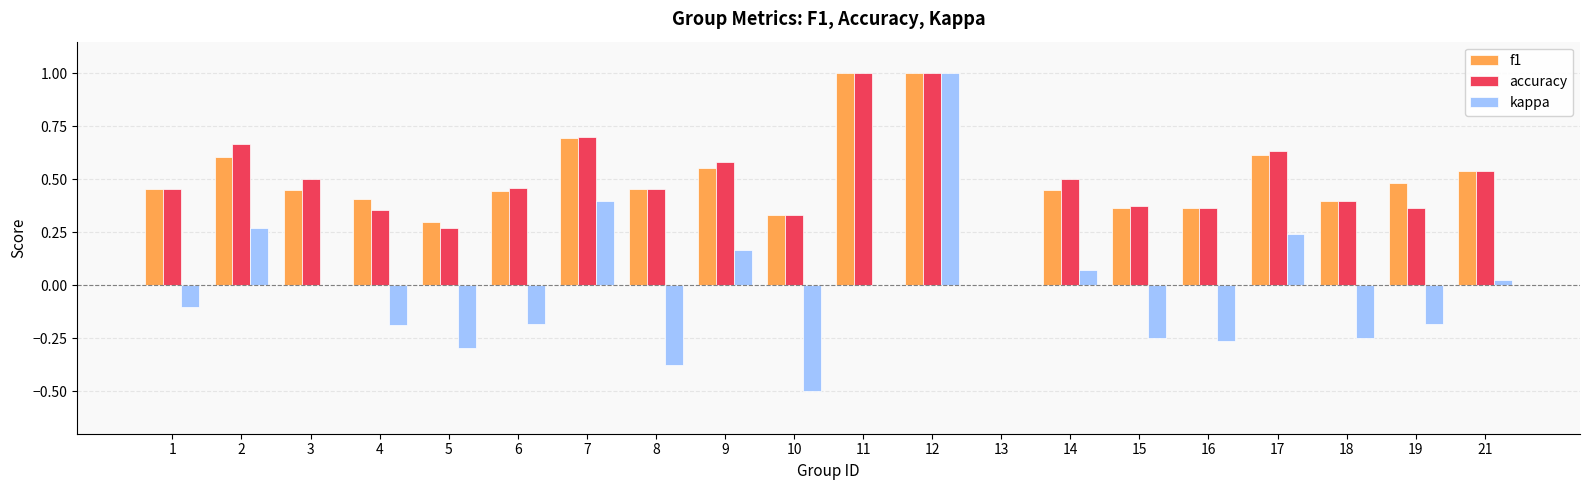

The accuracy series shows 0.0 at 13. True or false?

True